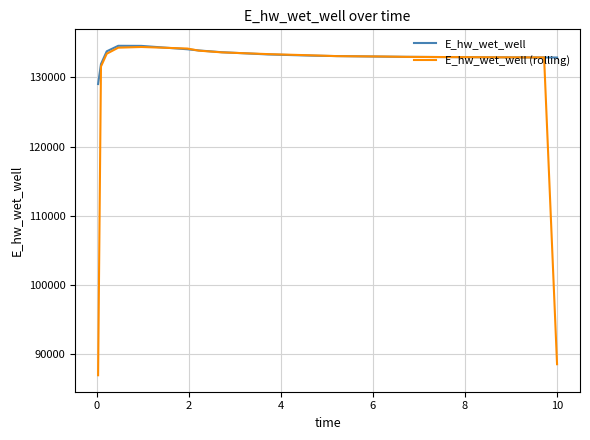

What is the greatest value displayed?

134565.7